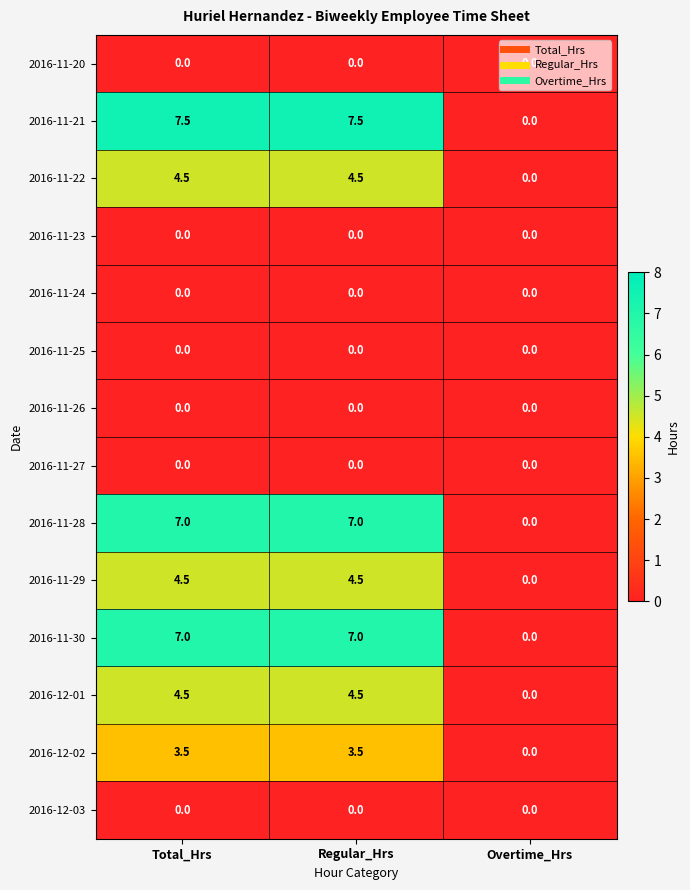

Is it true that 2016-11-28 equals -4.0 at Overtime_Hrs?

False